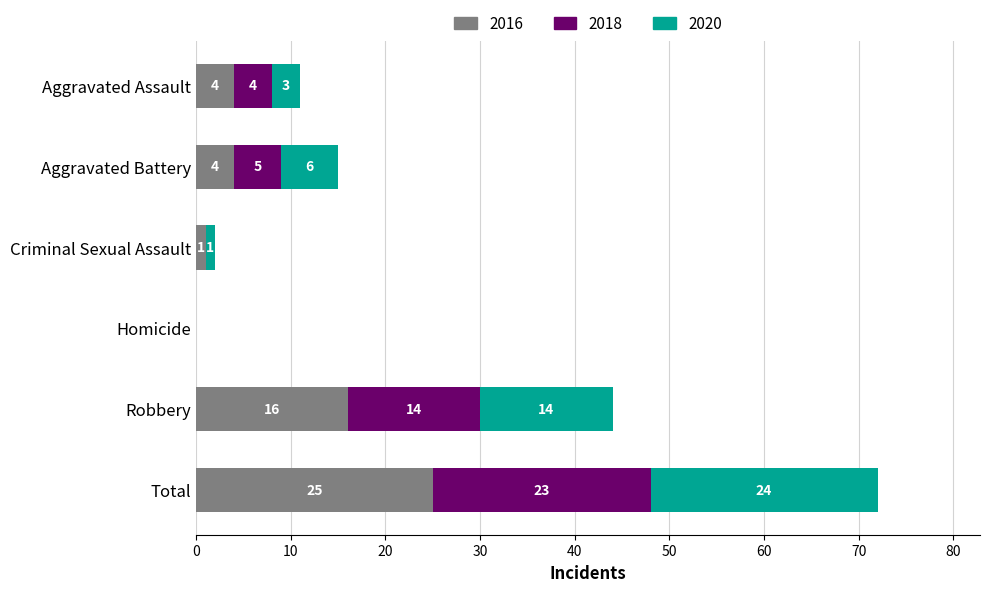

At which label is 2016 closest to 12?

Robbery